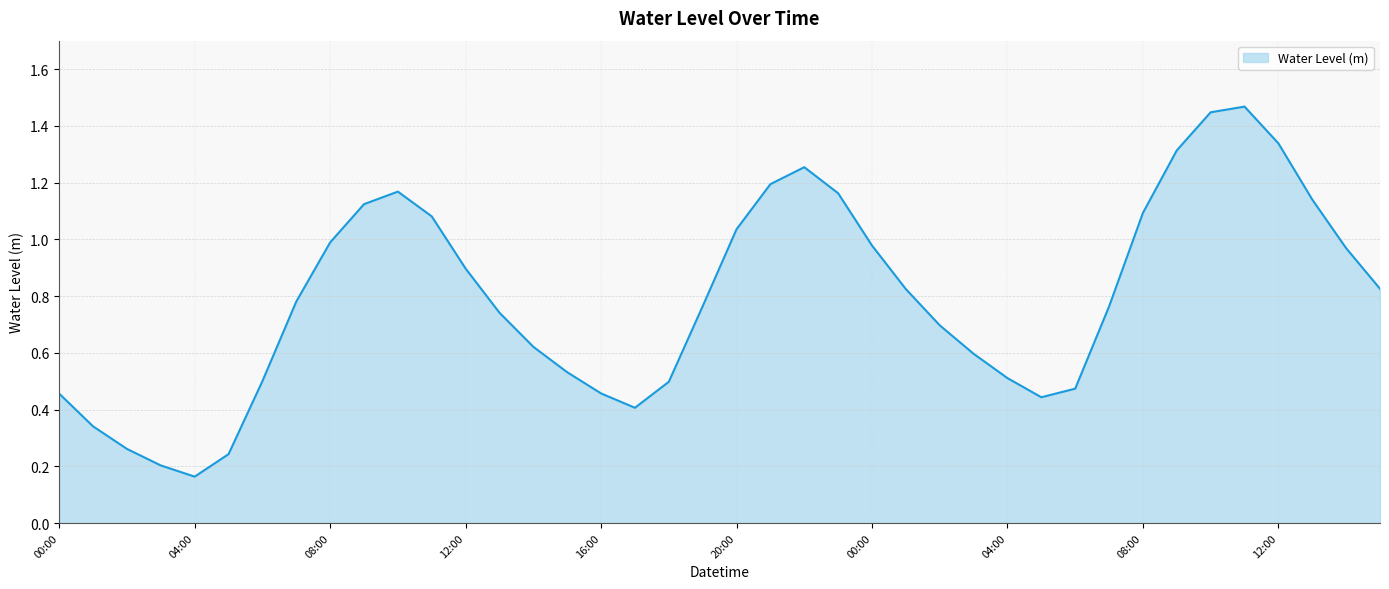

True or false: there are more than 1 points higher than both neighbors.

True